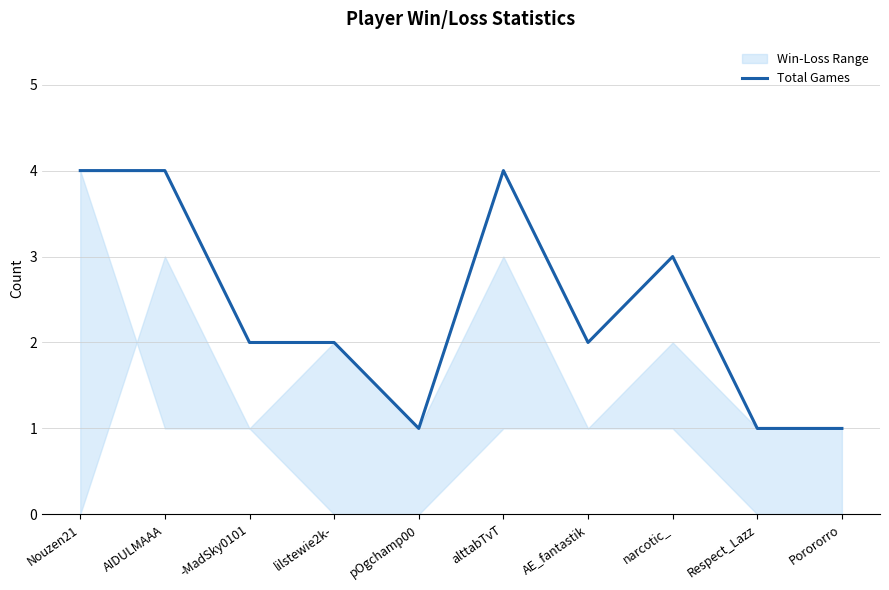

Reading left to right, extract all data points from this chart.

Nouzen21=4	AIDULMAAA=4	-MadSky0101=2	lilstewie2k-=2	pOgchamp00=1	alttabTvT=4	AE_fantastik=2	narcotic_=3	Respect_Lazz=1	Porororro=1